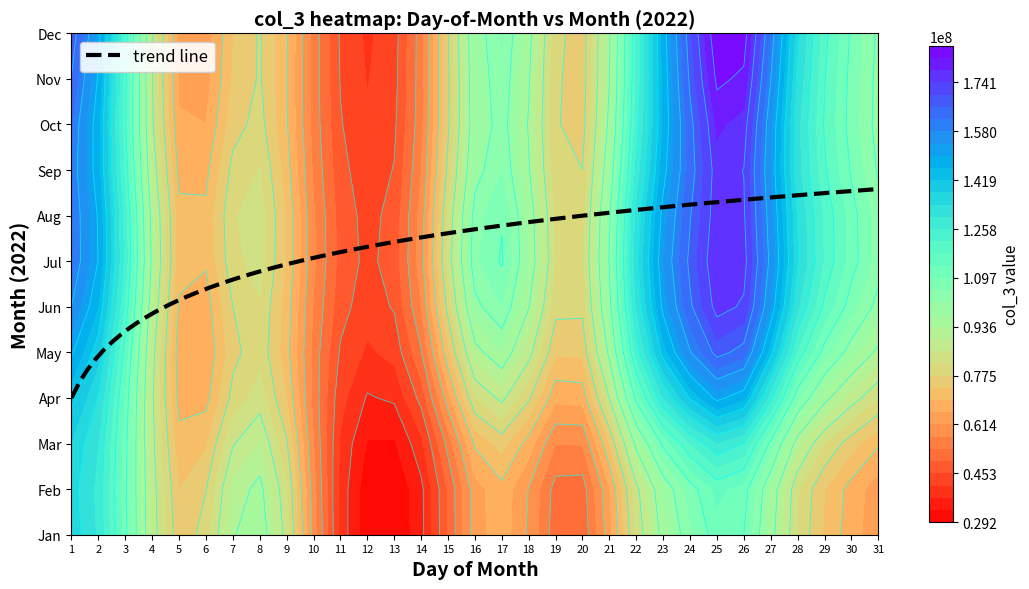

Which has a higher value, 29 or 3?

29